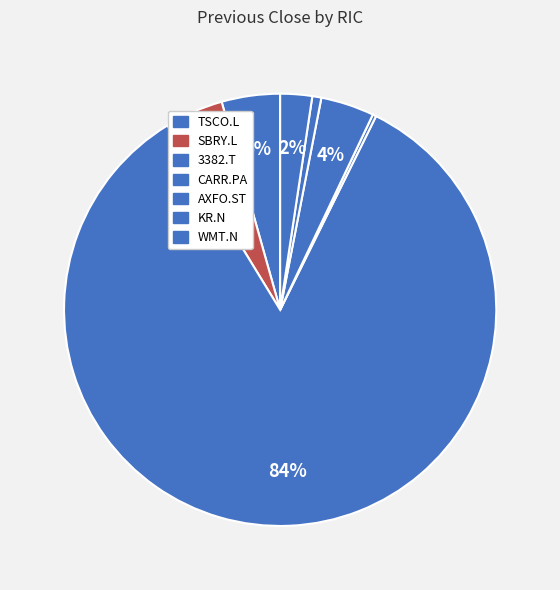

True or false: WMT.N accounts for 9% of the total.

False